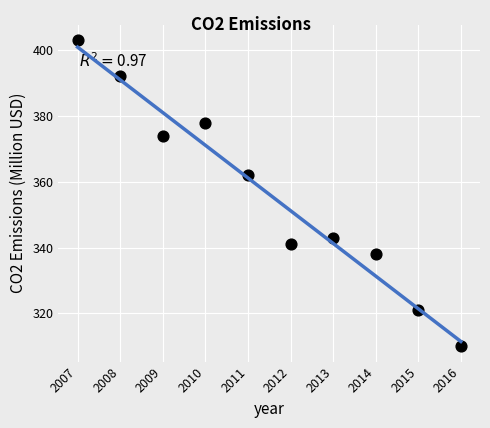

What is the range of Y values (max minus min)?

93